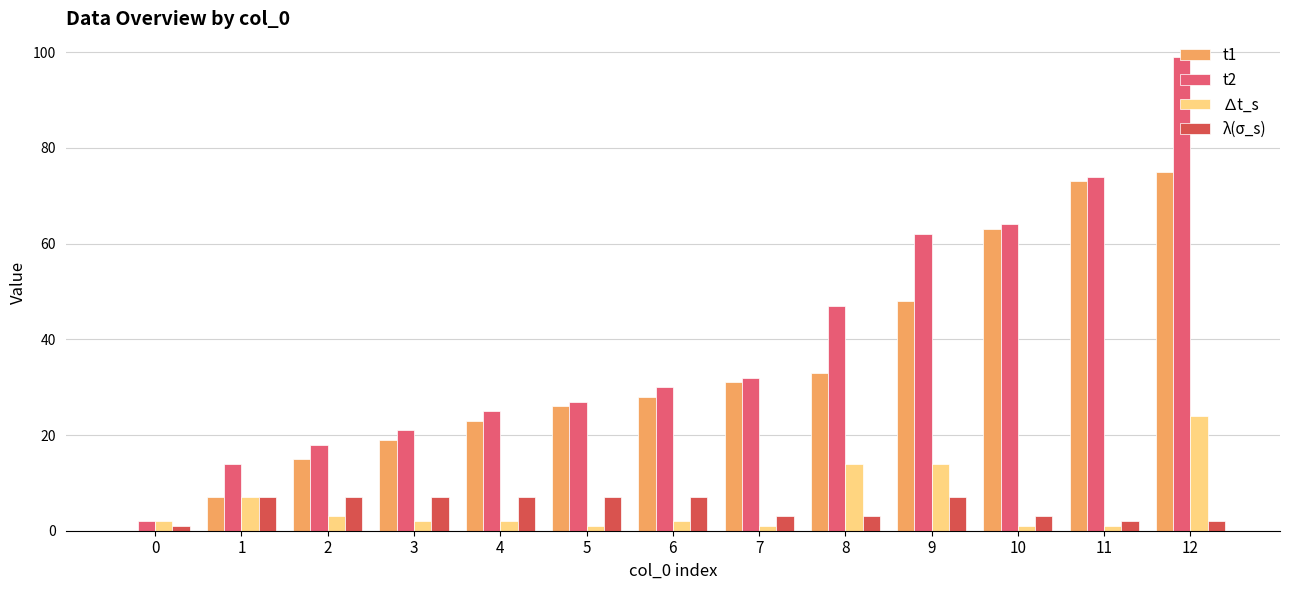

What is the highest value of the ∆t_s series?

24